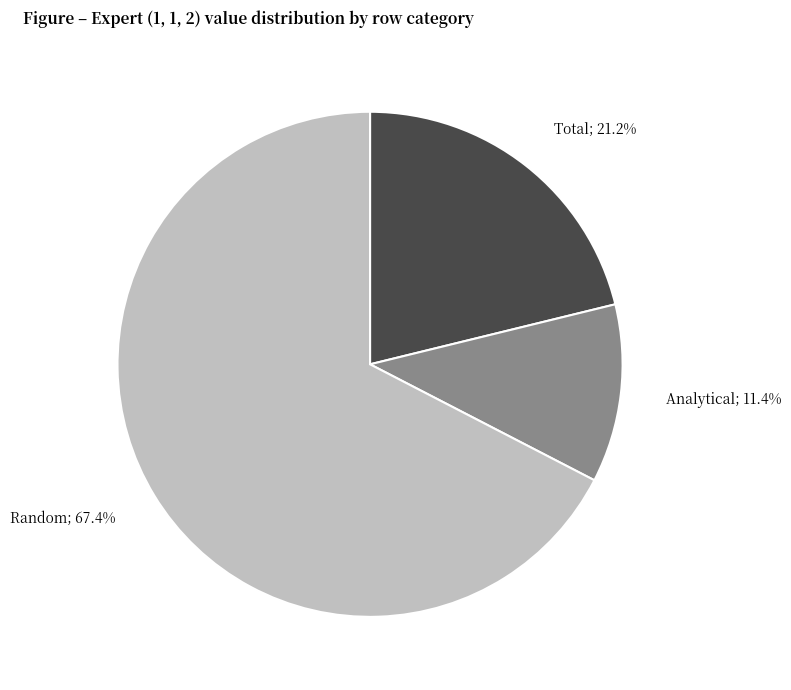

Is there a majority slice in this chart?

Yes